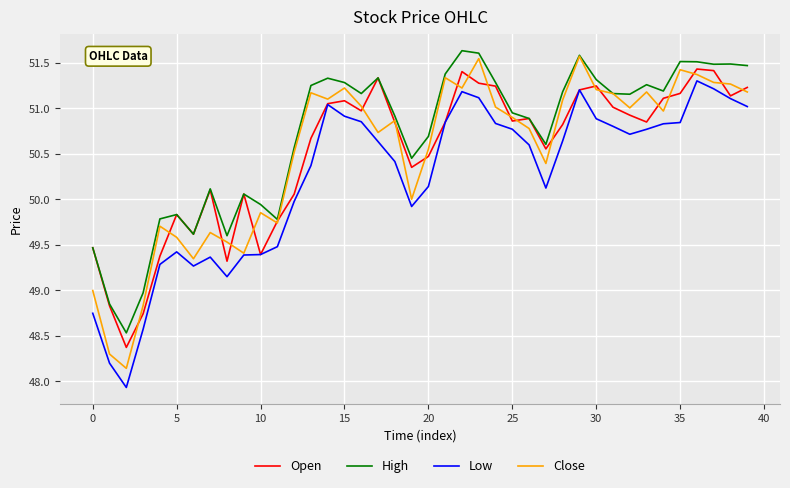

Which series has the widest spread of values?

Close